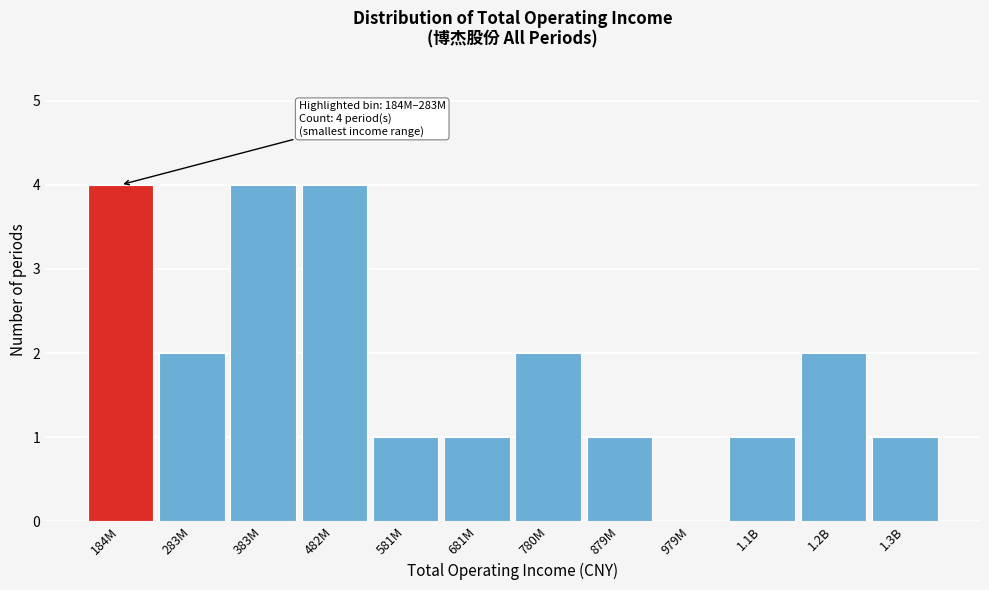

Reading right to left, what are all the values shown in this chart?

1.3B=1	1.2B=2	1.1B=1	979M=0	879M=1	780M=2	681M=1	581M=1	482M=4	383M=4	283M=2	184M=4